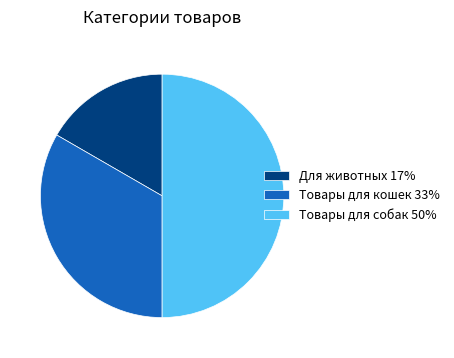

The Товары для собак 50% slice represents 59% of the pie. True or false?

False